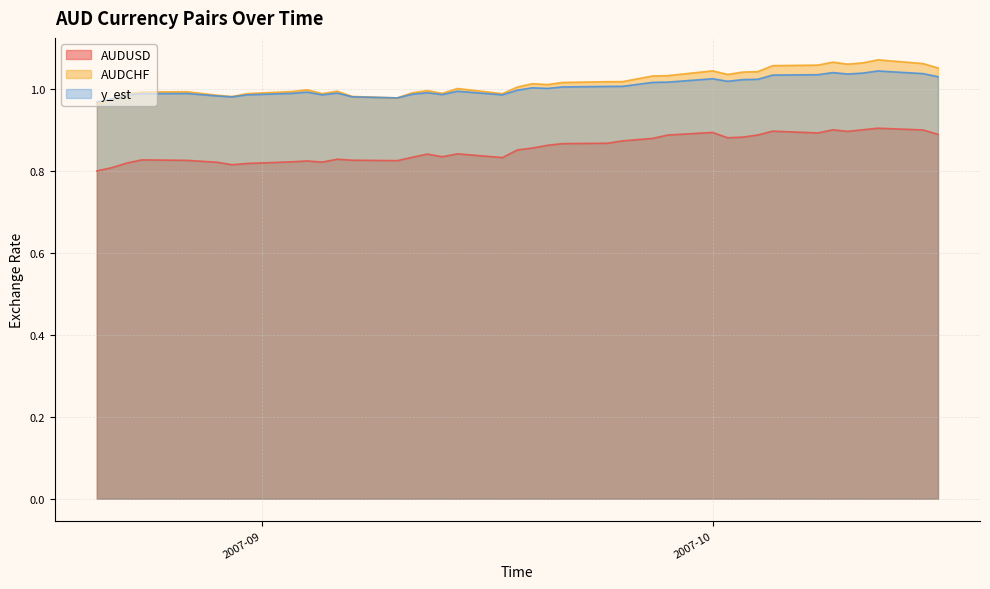

How many values in the AUDCHF series exceed 1?

22